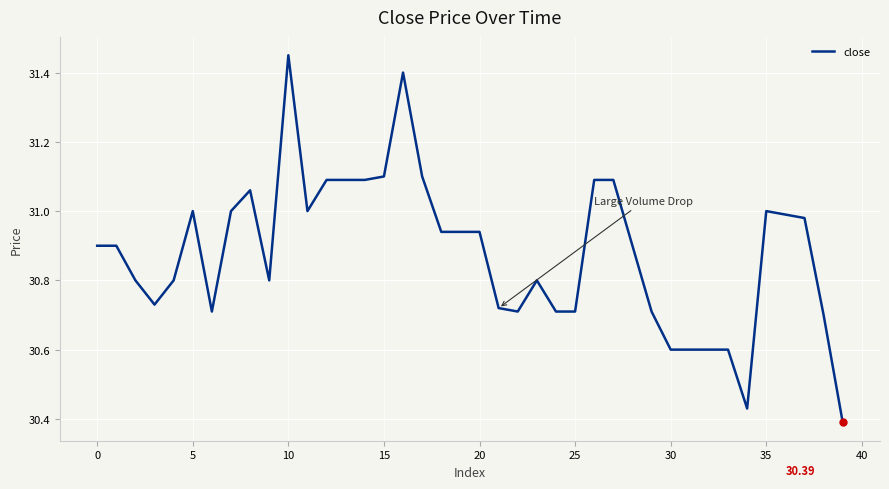

Is this an area chart (filled region under the line)?

No